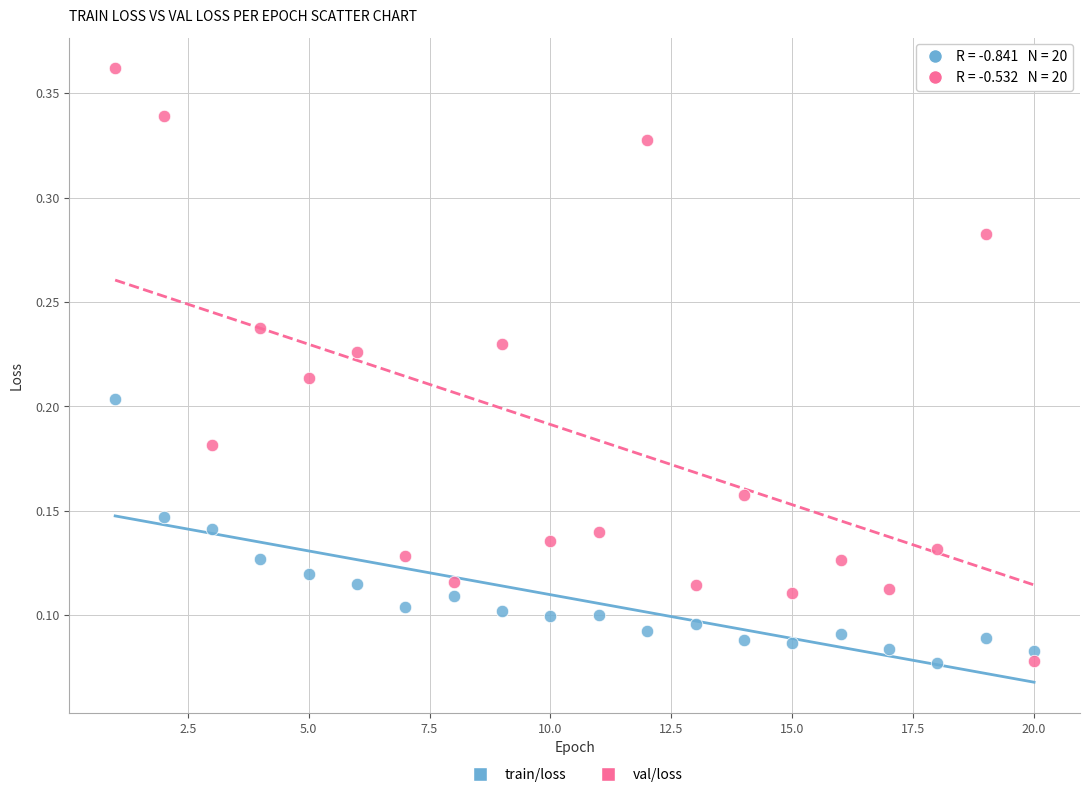

Which series has the widest spread of Y values?

val/loss